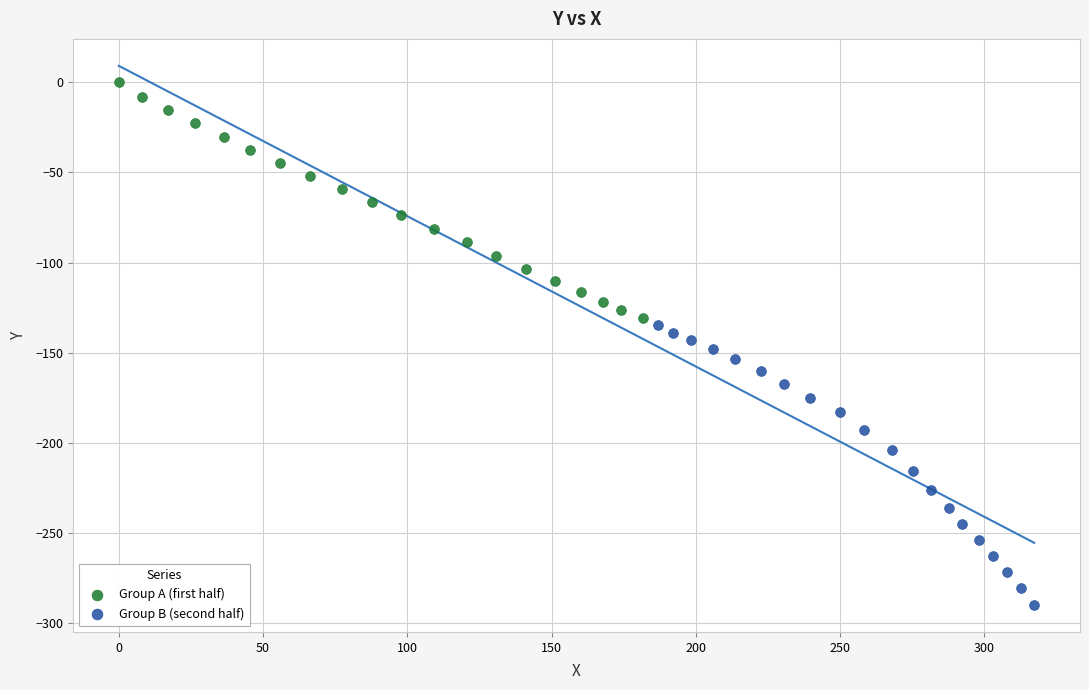

What are all the series names shown in the legend?

Group A (first half), Group B (second half)